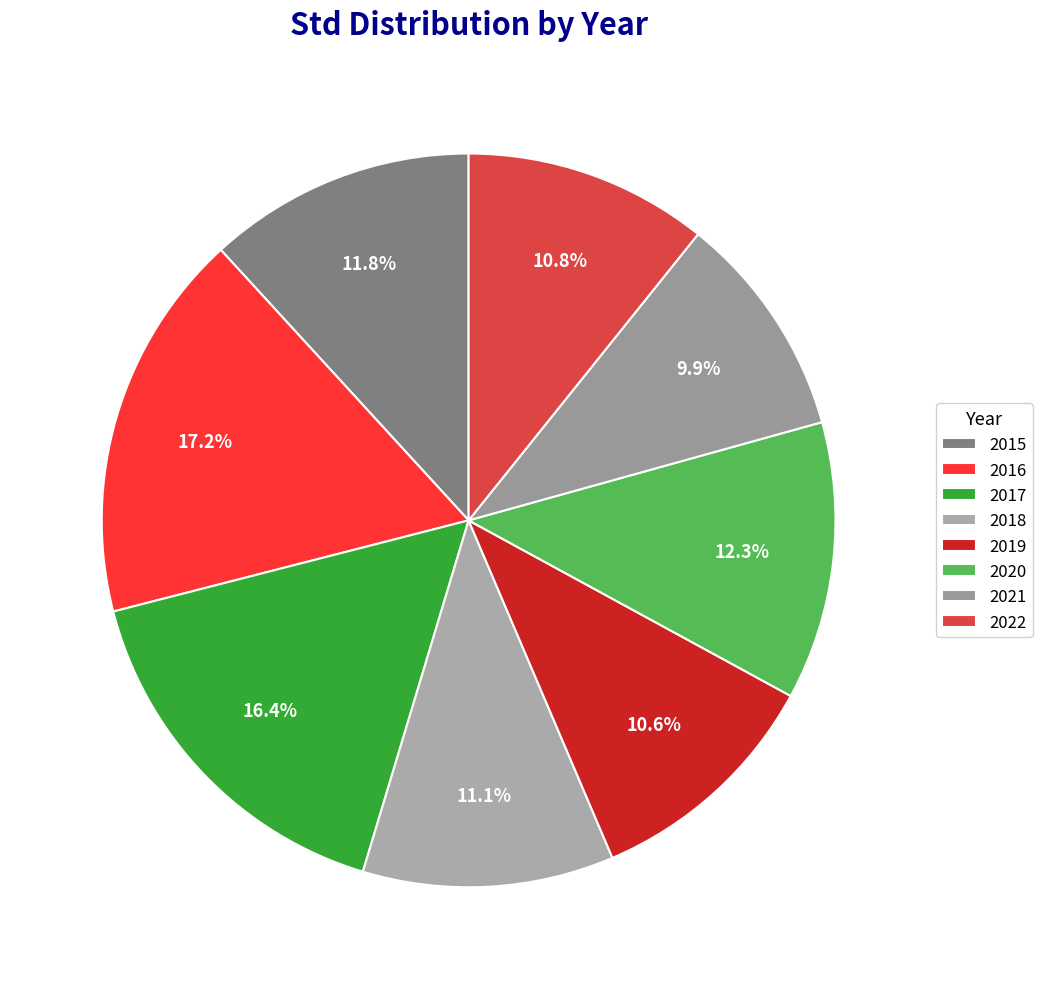

The 2022 slice represents 11% of the pie. True or false?

True